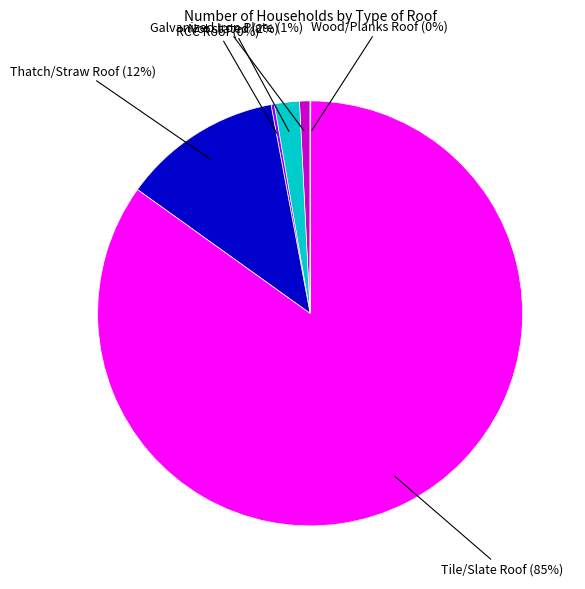

Is the sum of Not stated and Tile/Slate Roof greater than half?

Yes